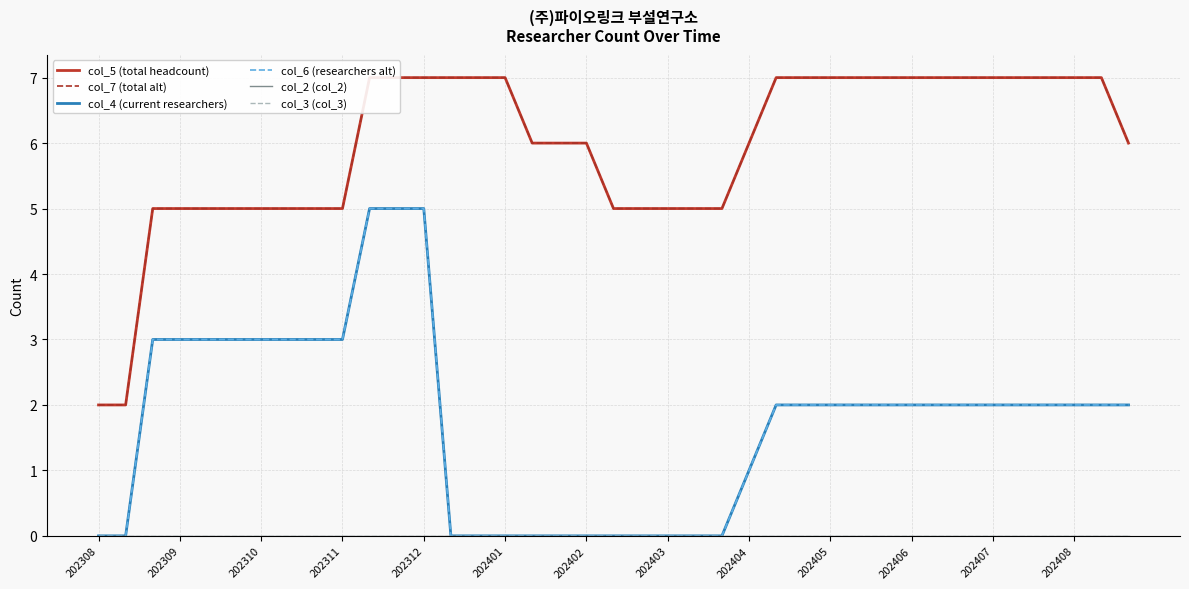

What are all the series names shown in the legend?

col_5 (total headcount), col_7 (total alt), col_4 (current researchers), col_6 (researchers alt), col_2 (col_2), col_3 (col_3)